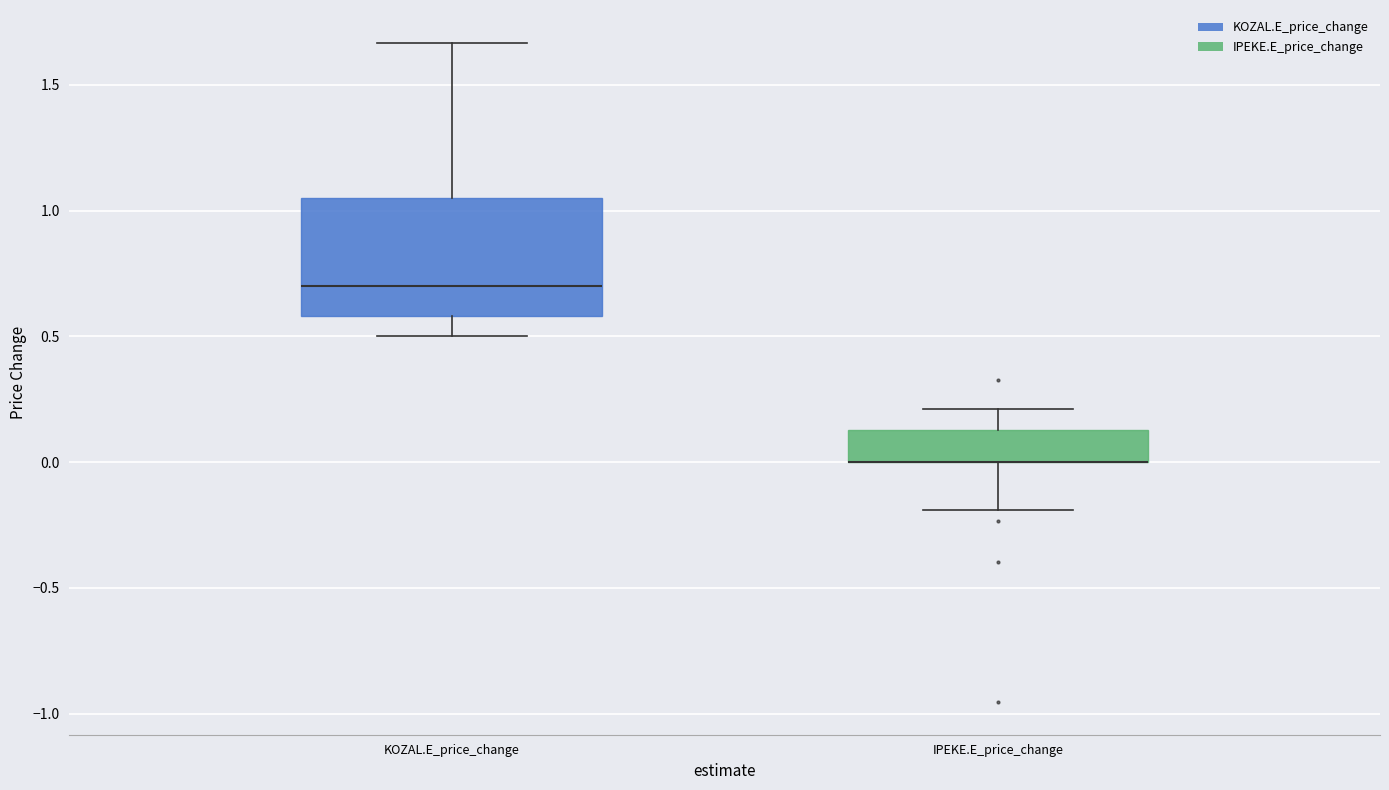

Reading left to right, read every box against the y-axis: the position of its median line, the range the box covers, and the ends of its whiskers. The values are not printed on the chart, so give them approximately, as read against the axis.

KOZAL.E_price_change: median 0.70, box 0.60 to 1.05, whiskers 0.50 to 1.65
IPEKE.E_price_change: median 0.00 (drawn on the box's lower edge), box 0.00 to 0.15, whiskers -0.20 to 0.20